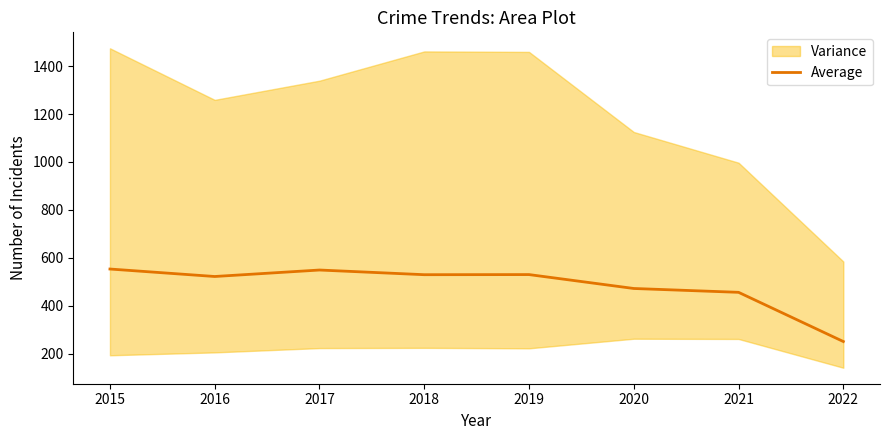

Which has a higher value, 2021 or 2017?

2017